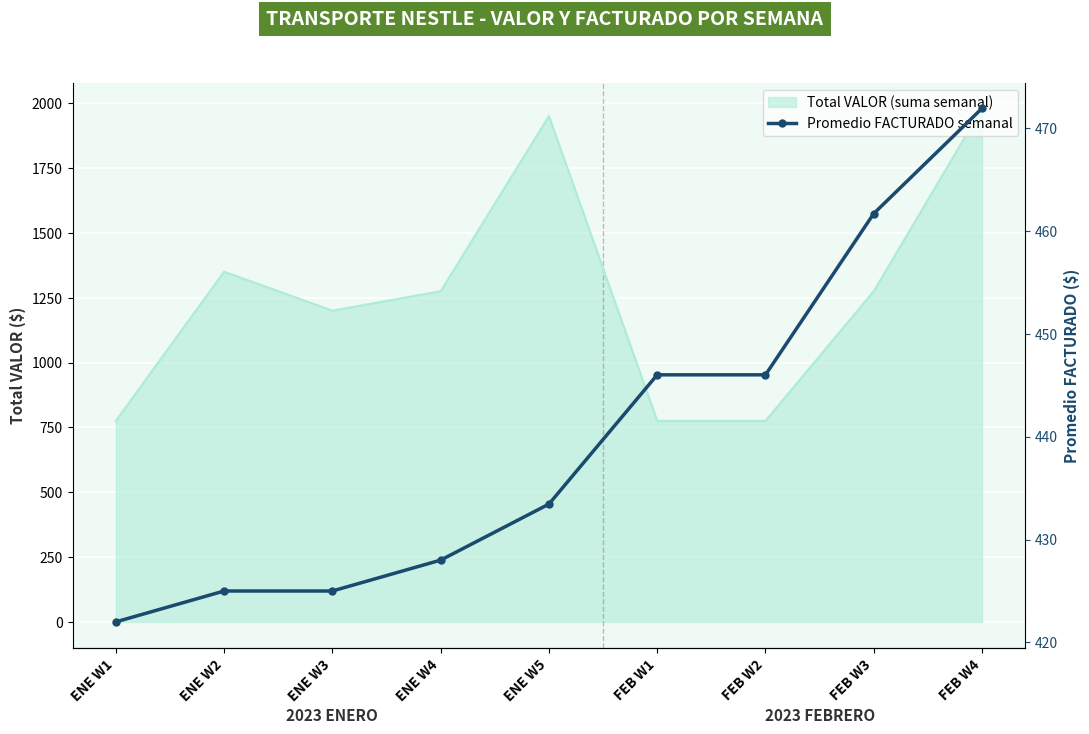

What is the ratio of the value at ENE W3 to the value at FEB W3?

0.9